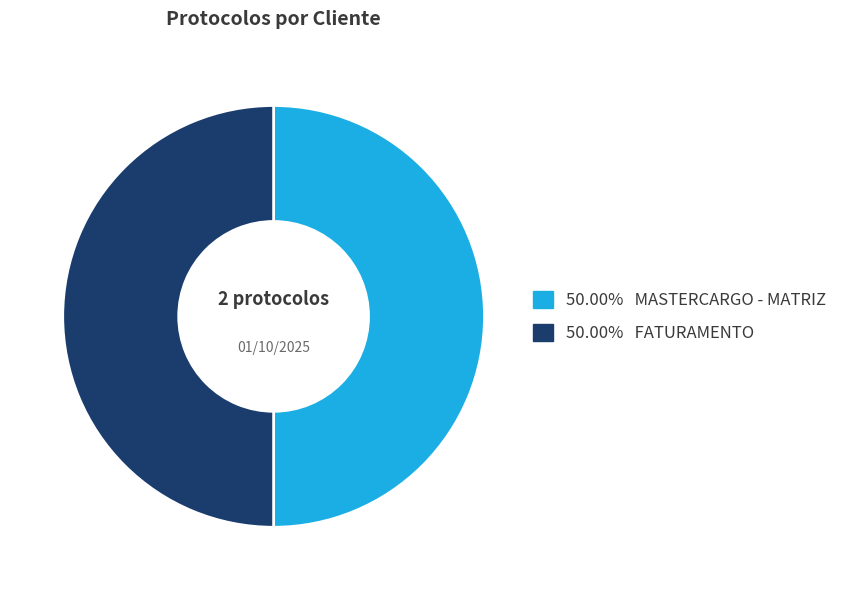

Which slice is the smallest?

MASTERCARGO - MATRIZ